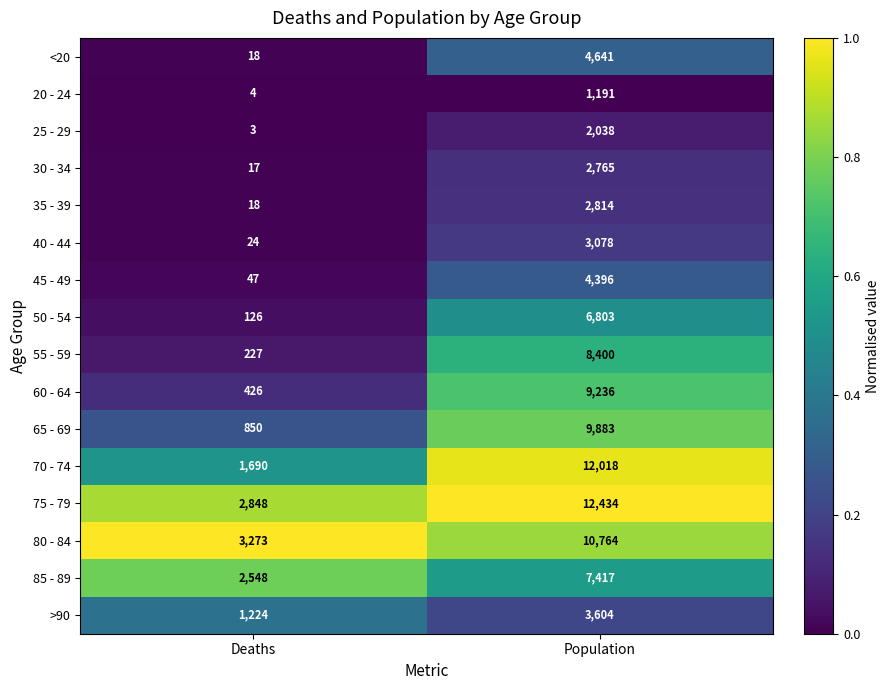

Between Deaths and Population, which series saw the biggest shift?

70 - 74